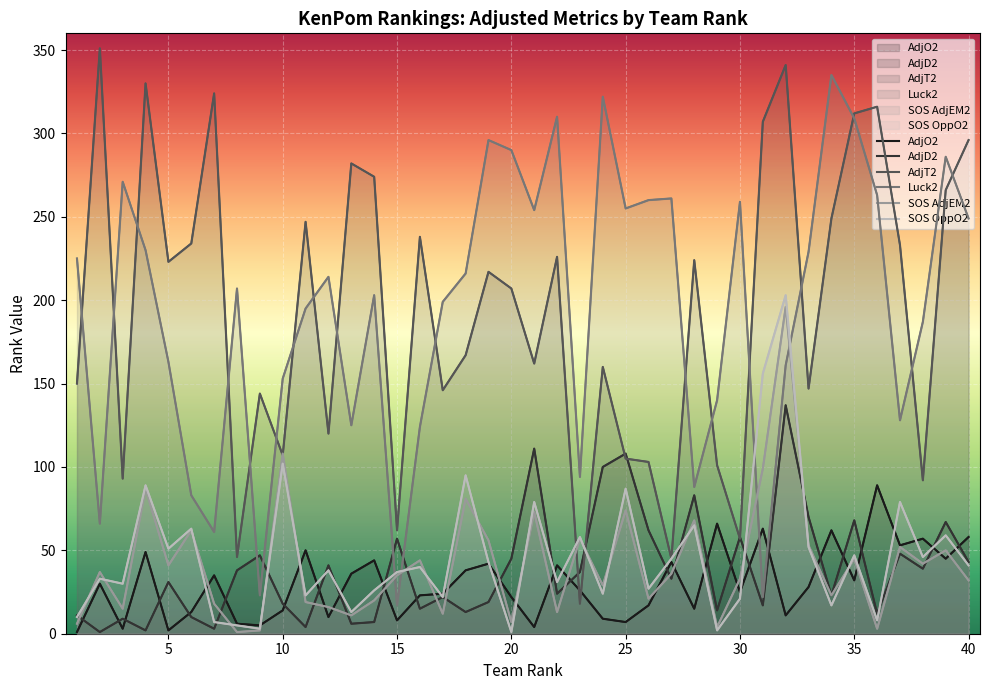

The value of AdjD2 at 31 is 17. True or false?

True